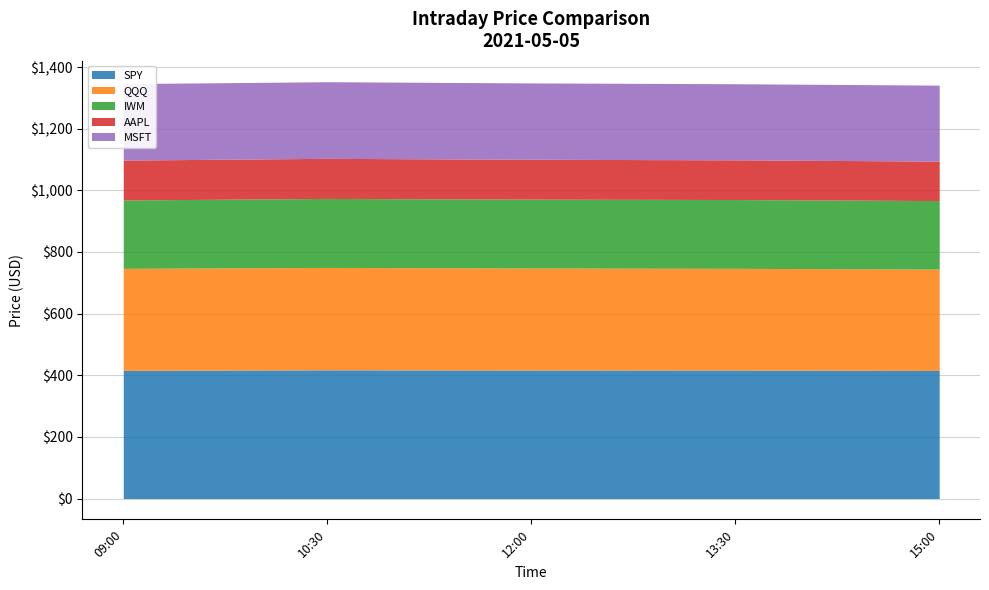

True or false: AAPL has more than 1 interior local peaks.

False